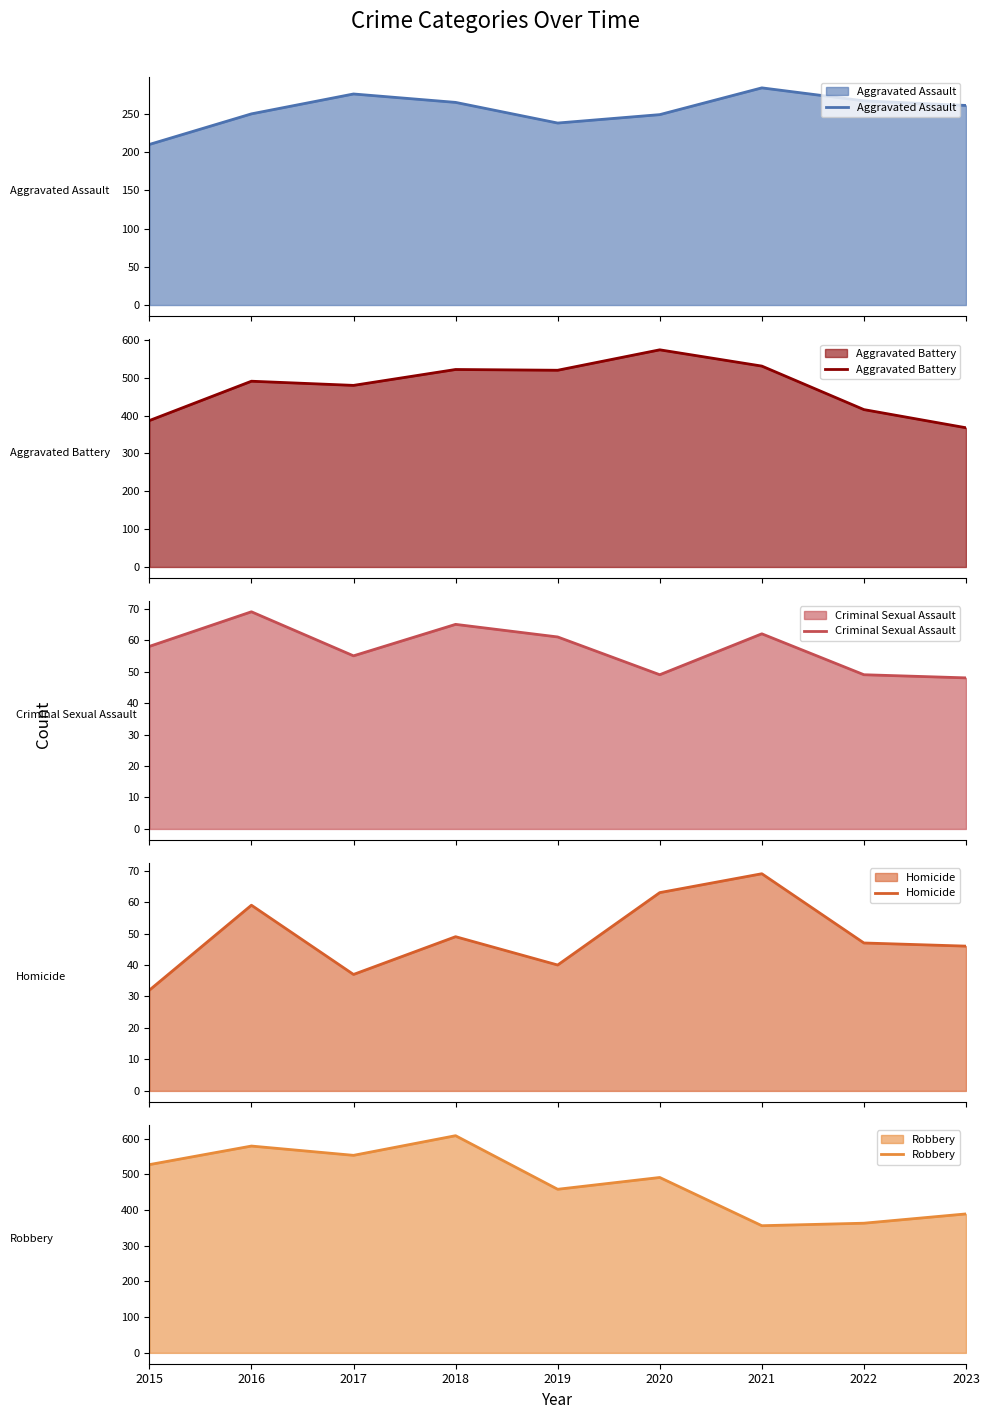

What are all the series names shown in the legend?

Aggravated Assault, Aggravated Battery, Criminal Sexual Assault, Homicide, Robbery